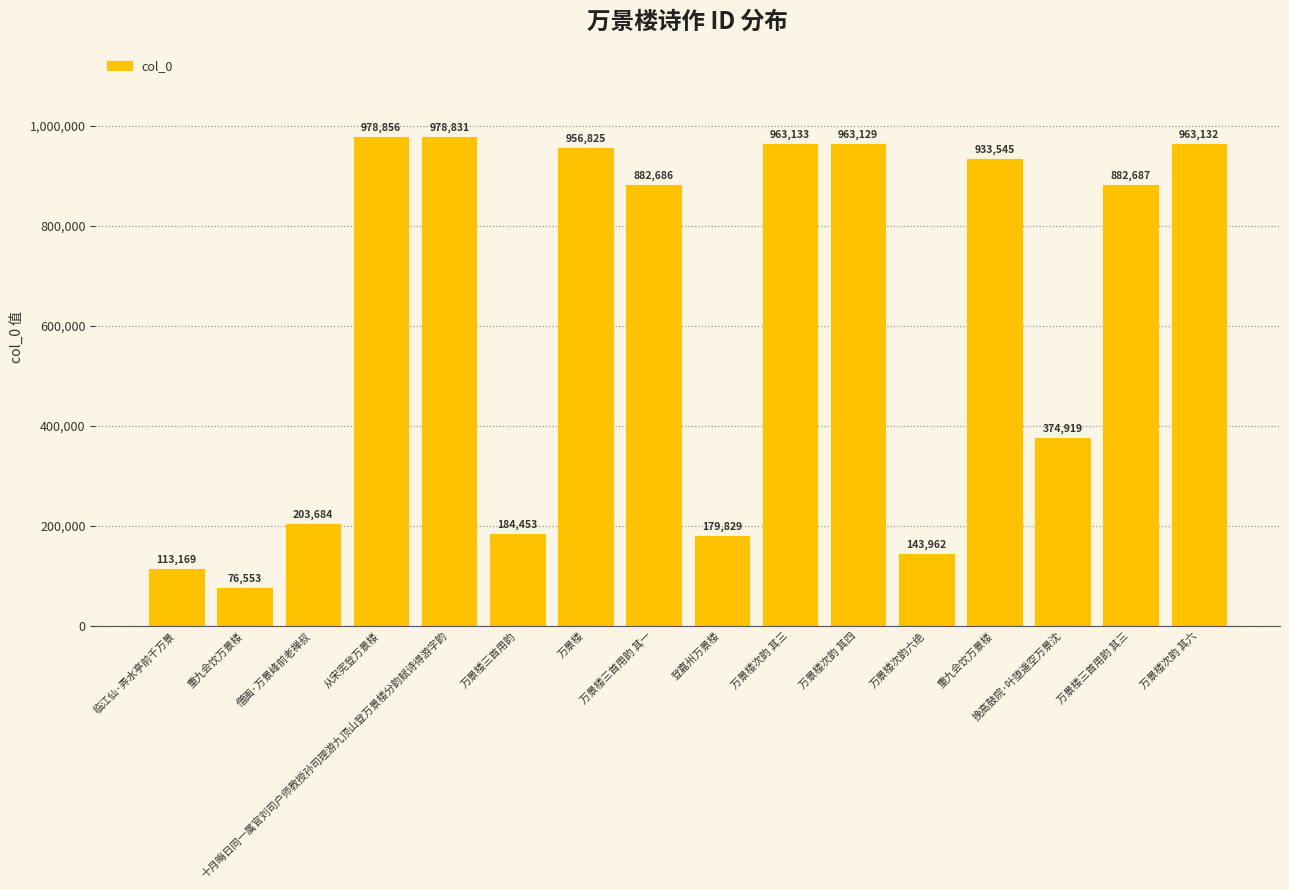

Are the bars horizontal?

No